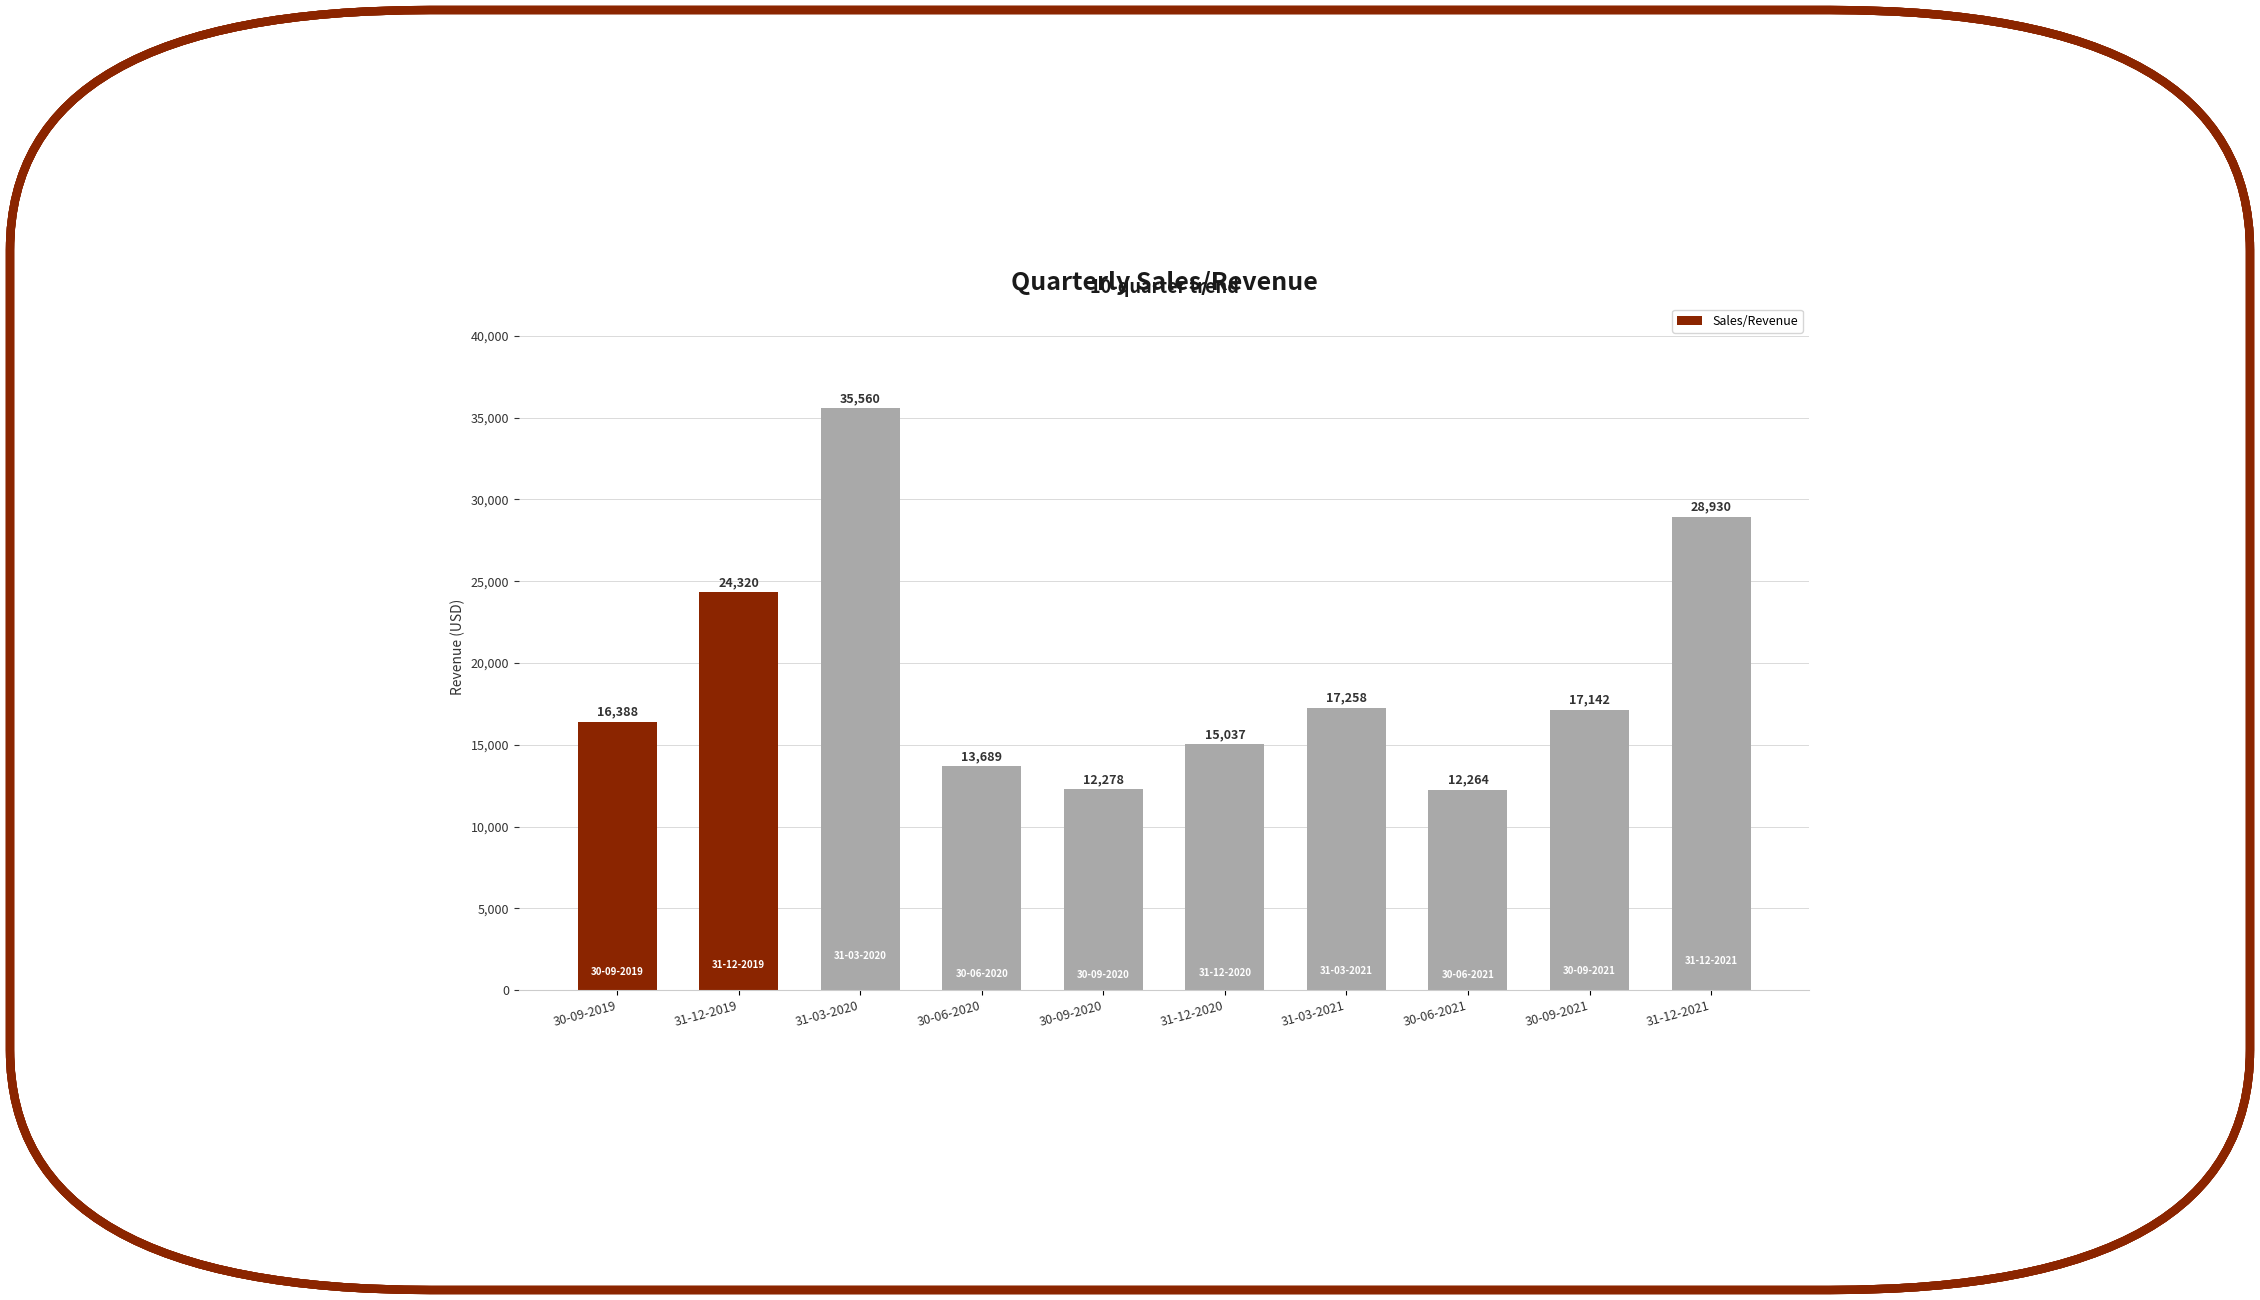

Is it true that the value at 31-12-2019 is 24320?

True